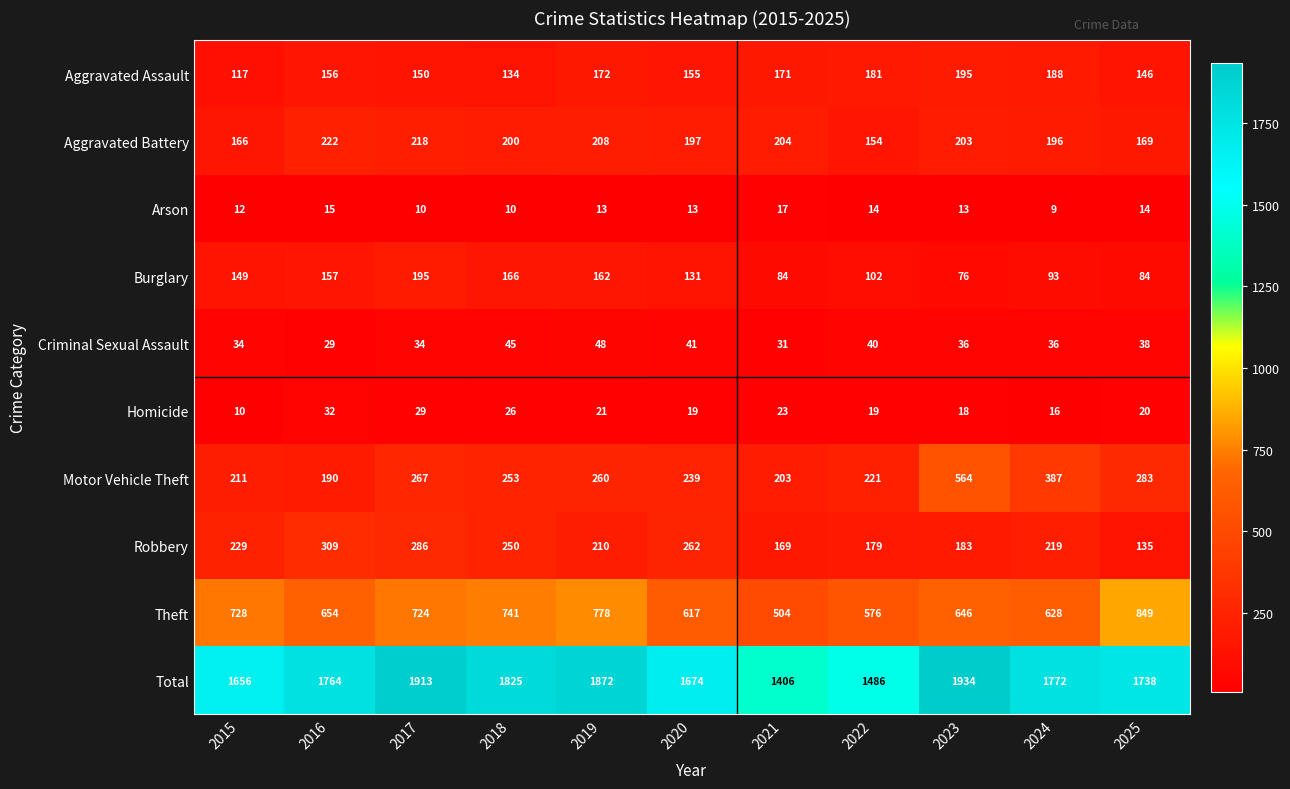

What value does the Burglary series have at 2016?

157